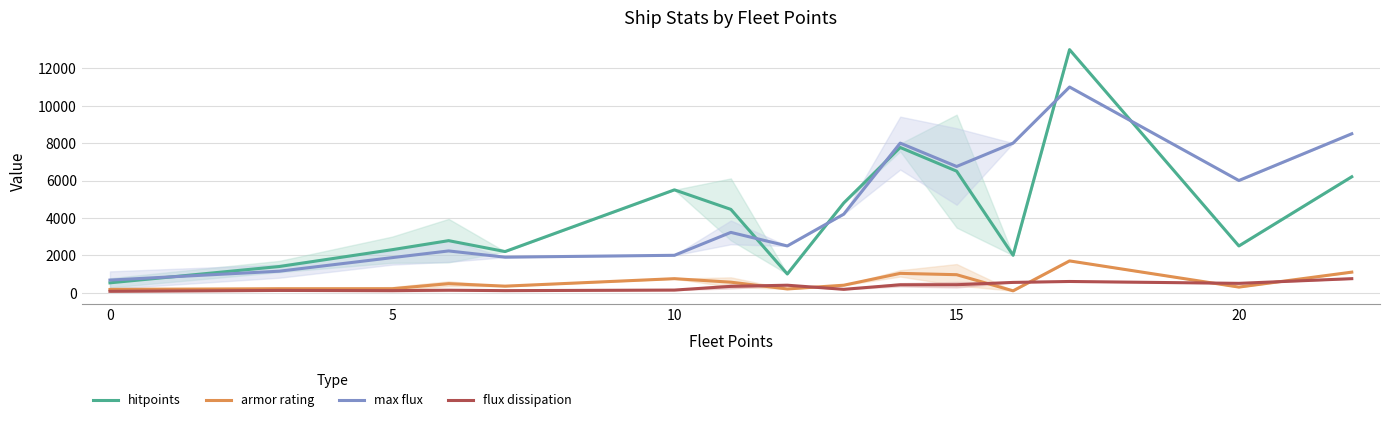

Reading right to left, extract all data points from this chart.

hitpoints: 6200.0	2500.0	13000.0	2000.0	6500.0	7766.7	4800.0	1000.0	4456.2	5500.0	2200.0	2783.3	2300.0	1400.0	527.5
armor rating: 1100.0	300.0	1700.0	100.0	962.5	1033.3	400.0	200.0	562.5	750.0	350.0	483.3	212.5	212.5	171.2
max flux: 8500.0	6000.0	11000.0	8000.0	6750.0	8000.0	4200.0	2500.0	3225.0	2000.0	1900.0	2233.3	1875.0	1150.0	675.0
flux dissipation: 750.0	500.0	600.0	550.0	426.2	423.3	180.0	400.0	338.1	140.0	110.0	132.5	110.0	120.0	75.0